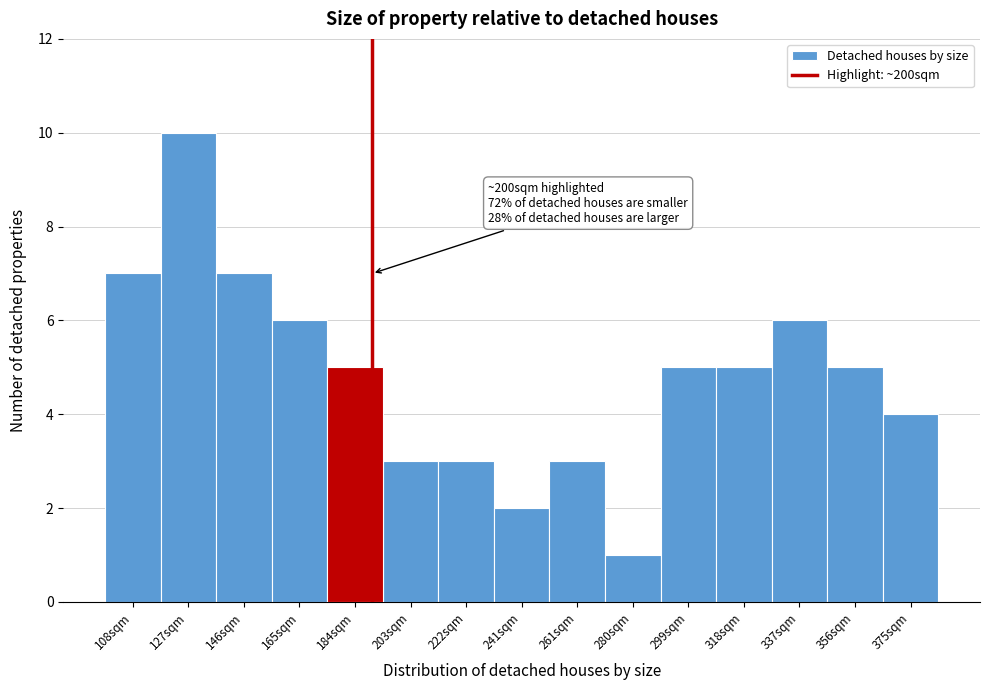

Reading right to left, extract all data points from this chart.

4	5	6	5	5	1	3	2	3	3	5	6	7	10	7